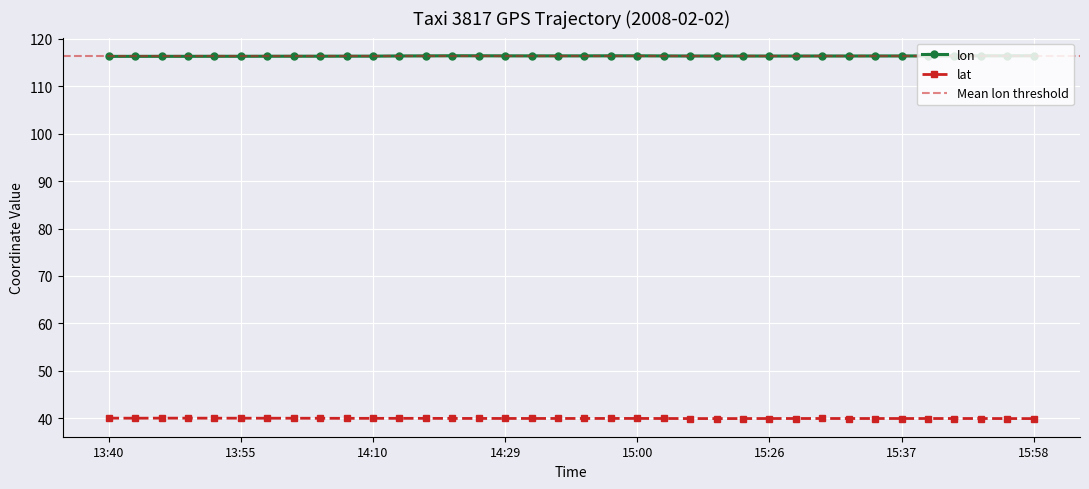

Where is lat nearest to the value 39?

15:58